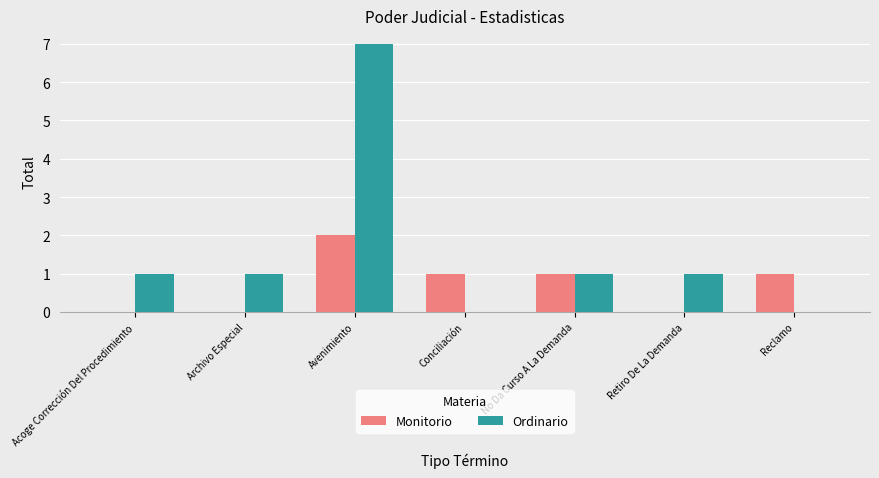

What value does the Ordinario series have at Archivo Especial?

1